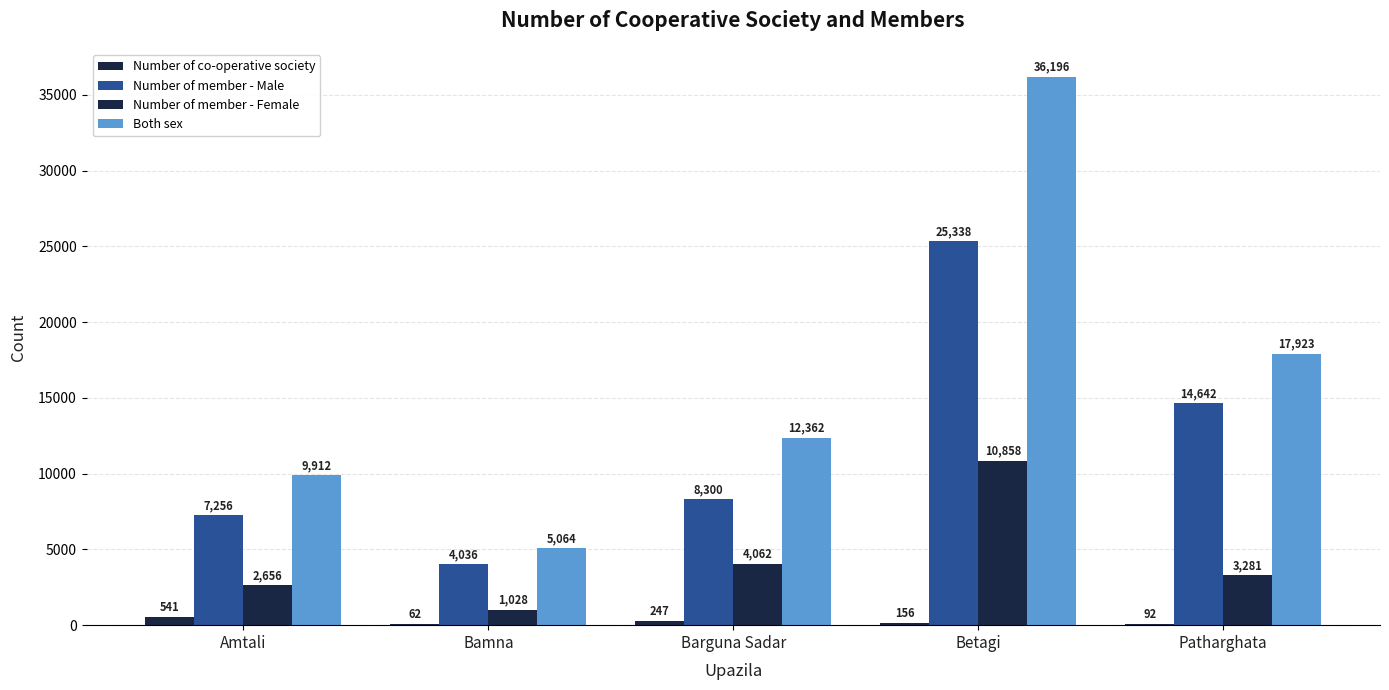

At which label does Number of co-operative society first exceed 156?

Amtali